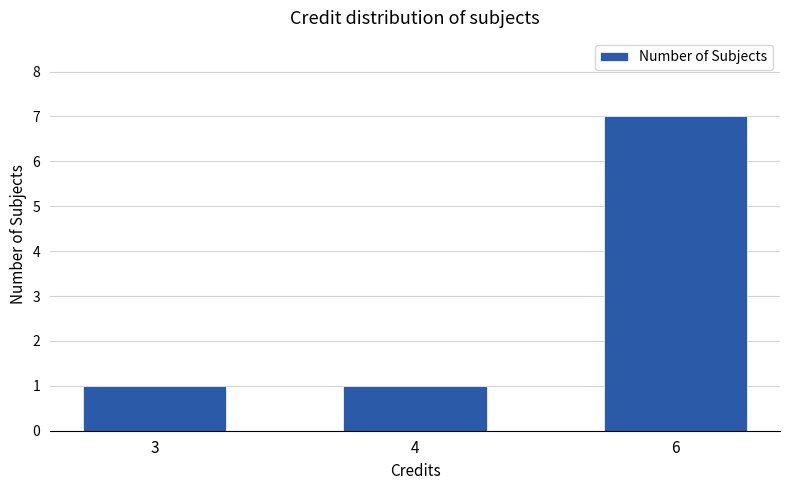

The value at 3 is 1. True or false?

True